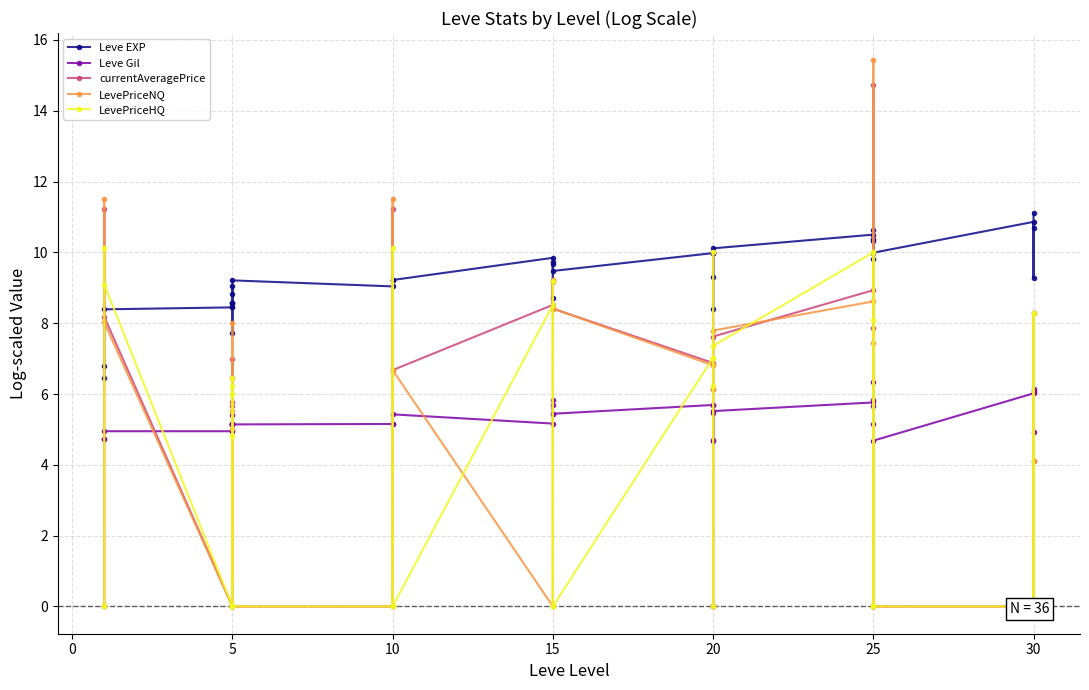

Which series has the largest range (max minus min)?

LevePriceNQ